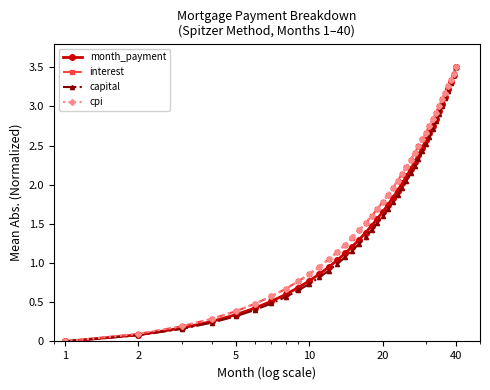

What is the value of the month_payment point at the 17th from the left?

1.4